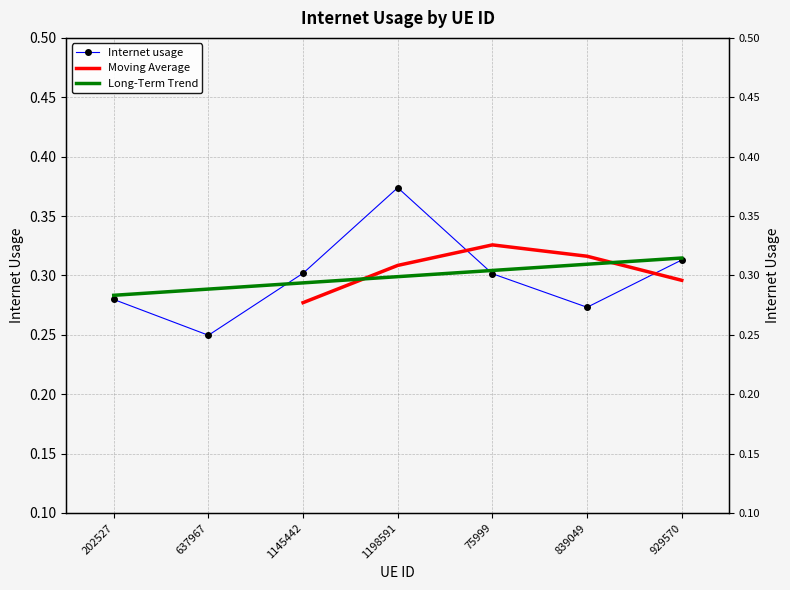

Between 1198591 and 839049, which is larger?

1198591